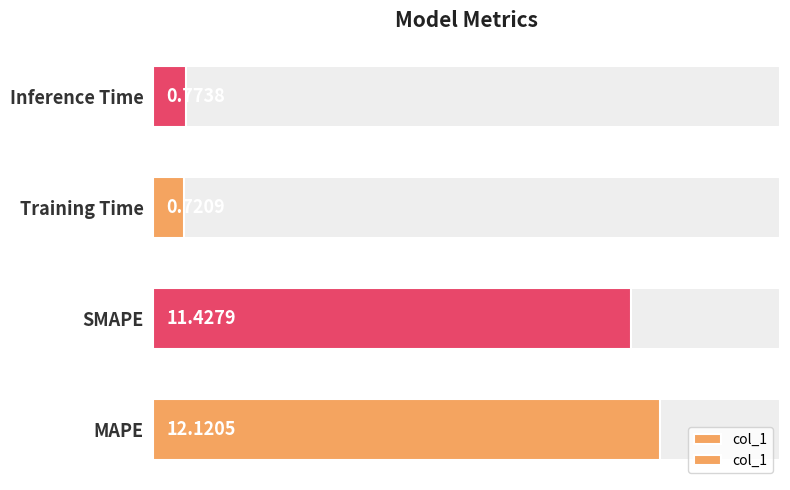

What is the difference between the second highest and second lowest values?

10.7